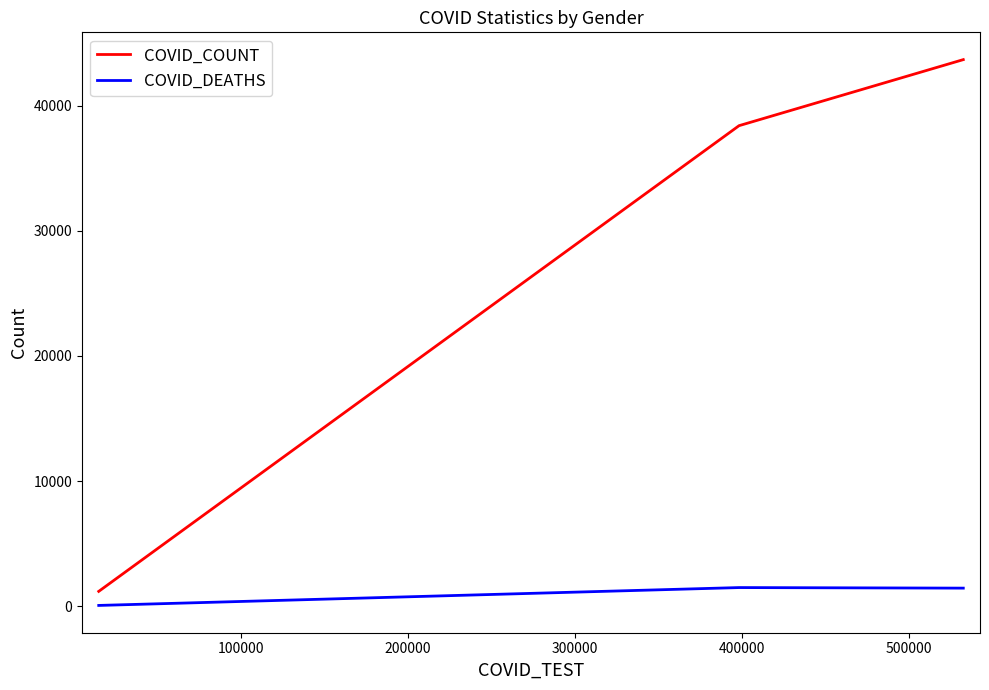

Between 0 and 200000, which series saw the biggest shift?

COVID_COUNT